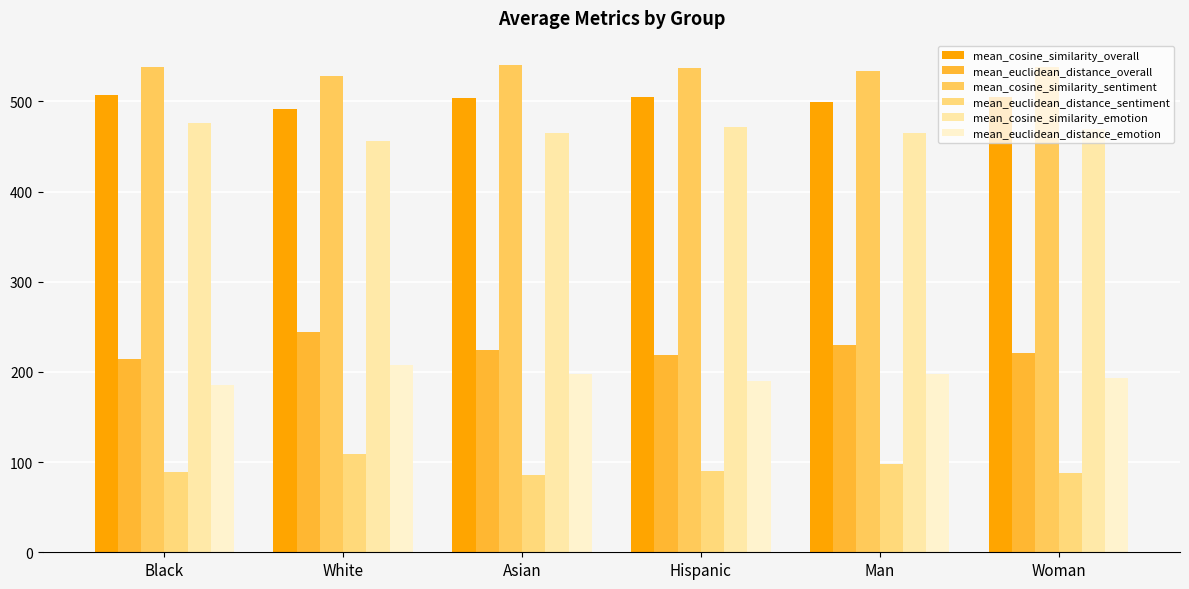

How many bars are there in each group?

6